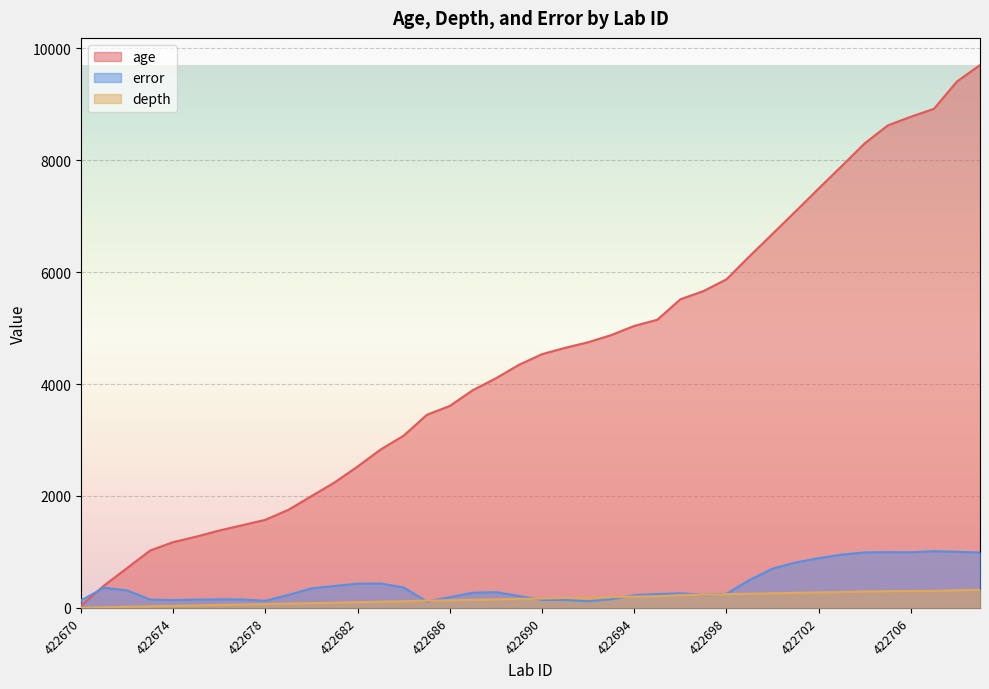

What is the average value of the error series?

413.2